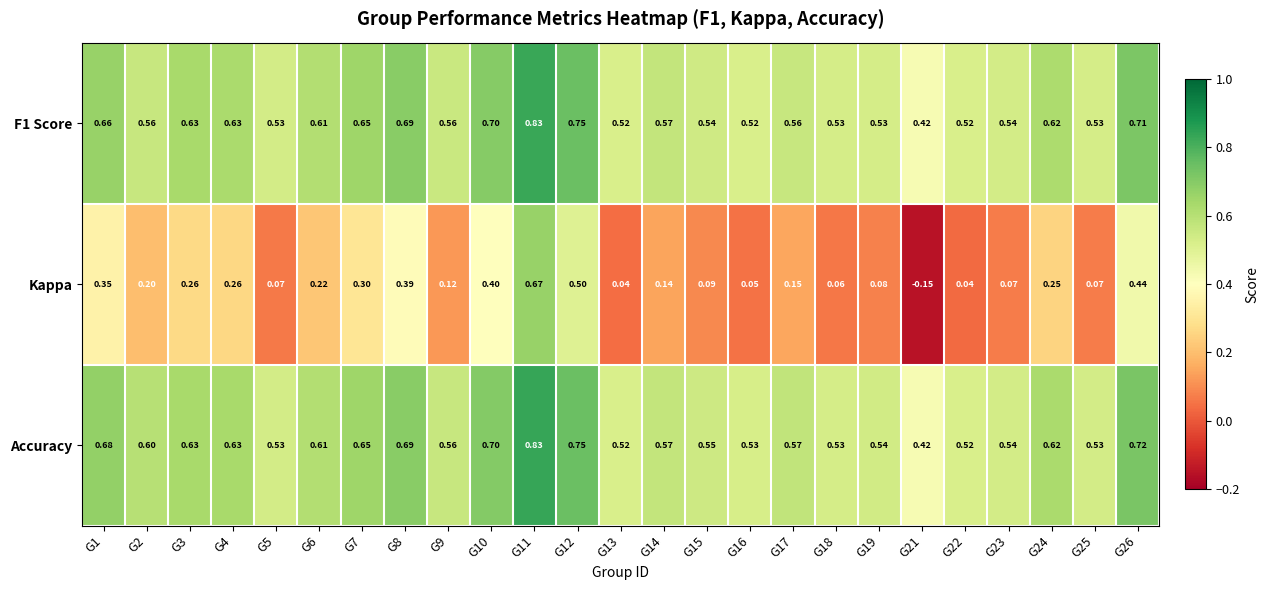

What is the difference between the highest and lowest values at G24?

0.4